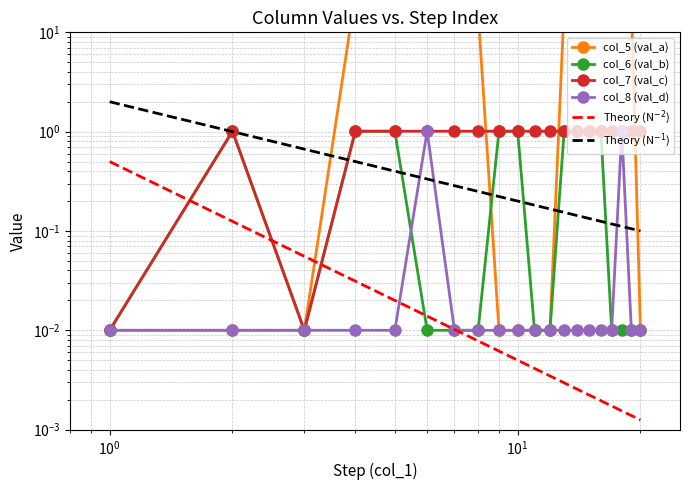

At which category does the chart reach its peak across all series?

6